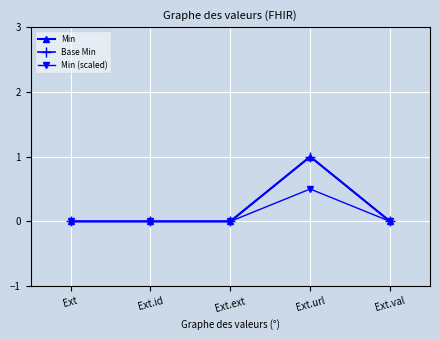

At how many categories does at least one series exceed 0?

1